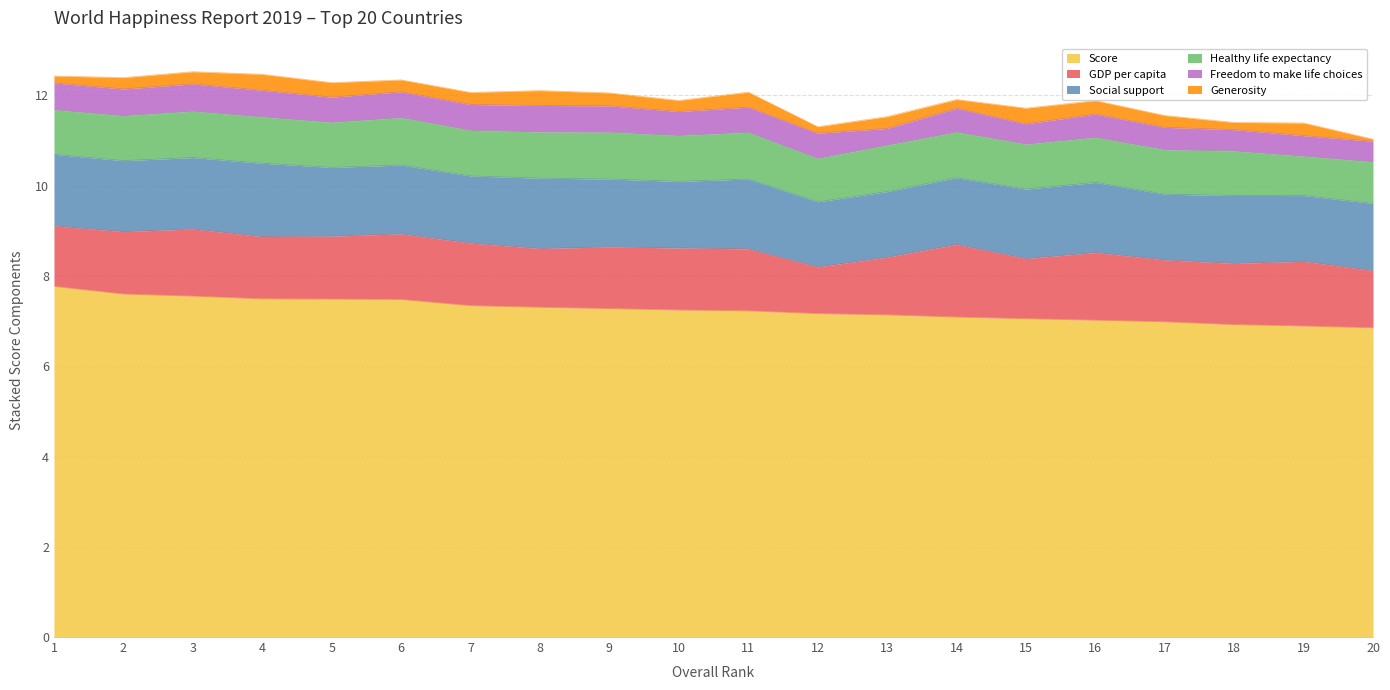

What value does the Healthy life expectancy series have at 15?

1.0